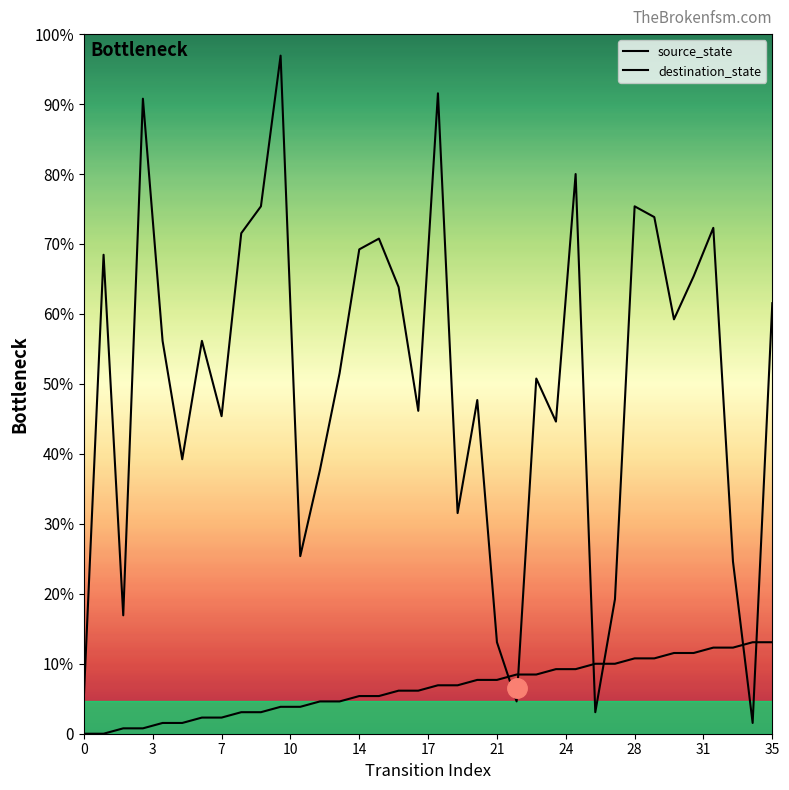

Reading left to right, transcribe all the data shown in this chart.

source_state: 0	0	1	1	2	2	3	3	4	4	5	5	6	6	7	7	8	8	9	9	10	10	11	11	12	12	13	13	14	14	15	15	16	16	17	17
destination_state: 7	89	22	118	73	51	73	59	93	98	126	33	49	67	90	92	83	60	119	41	62	17	6	66	58	104	4	25	98	96	77	85	94	32	2	80